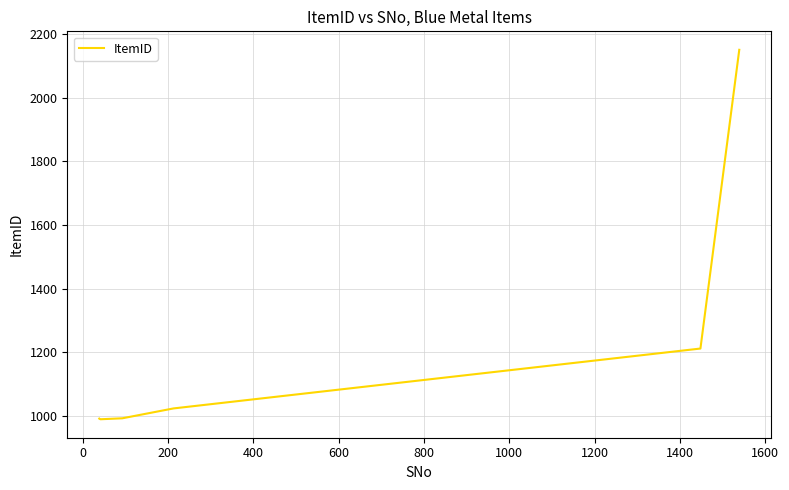

What is the difference between the maximum and minimum values?

1160